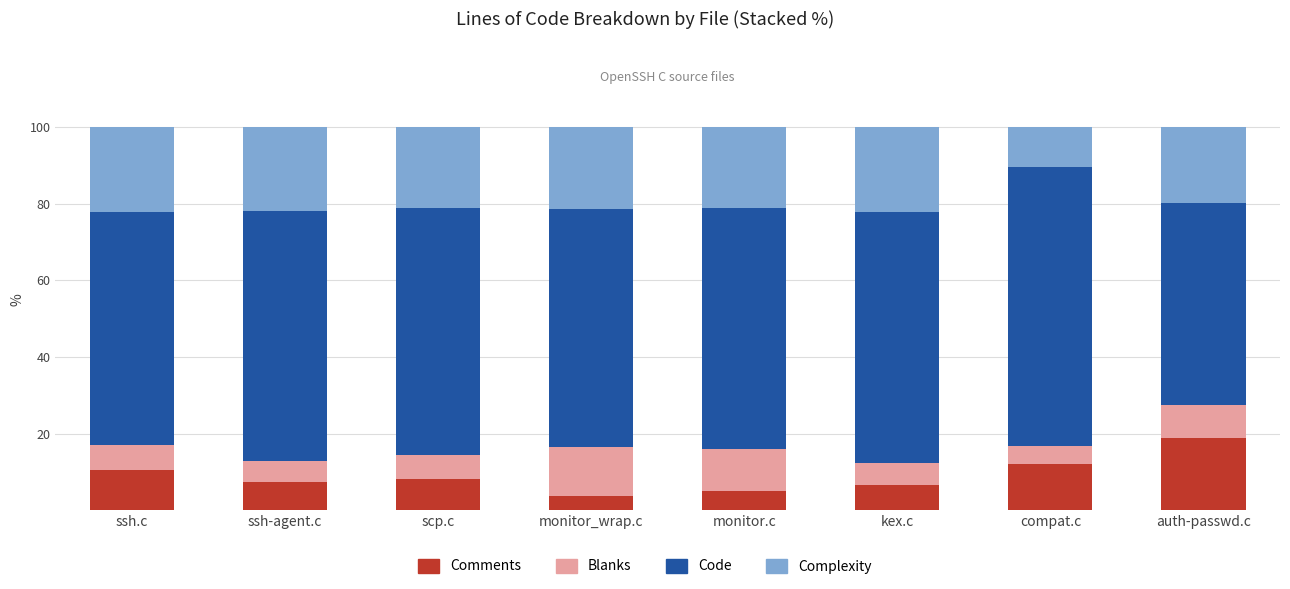

Is it true that Comments equals 12.0 at scp.c?

False